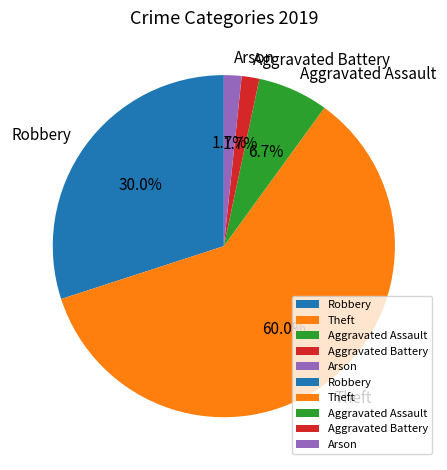

What percentage is the Robbery slice, to the nearest percent?

30%